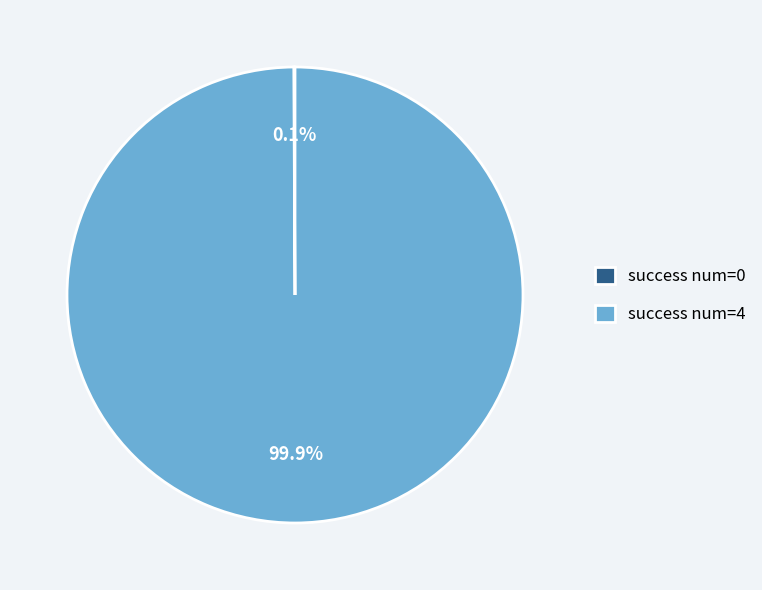

What is the largest slice in the pie chart?

success num=4